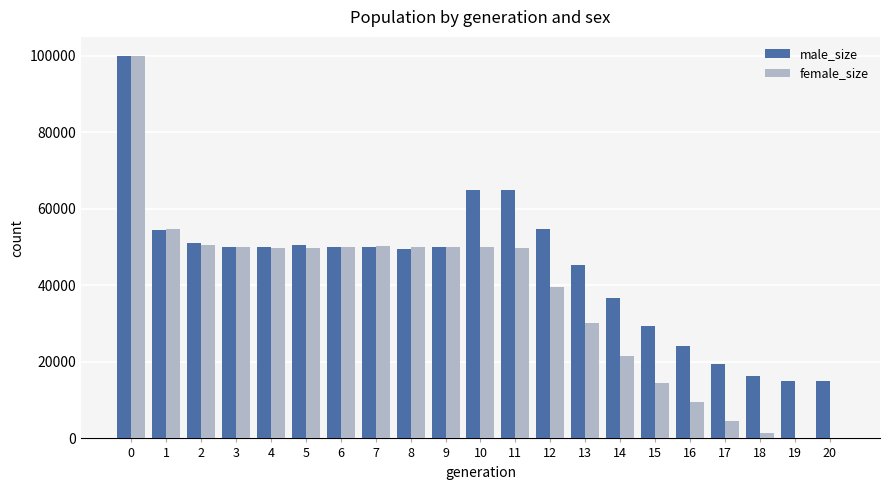

Which series changed the most between 1 and 15?

female_size